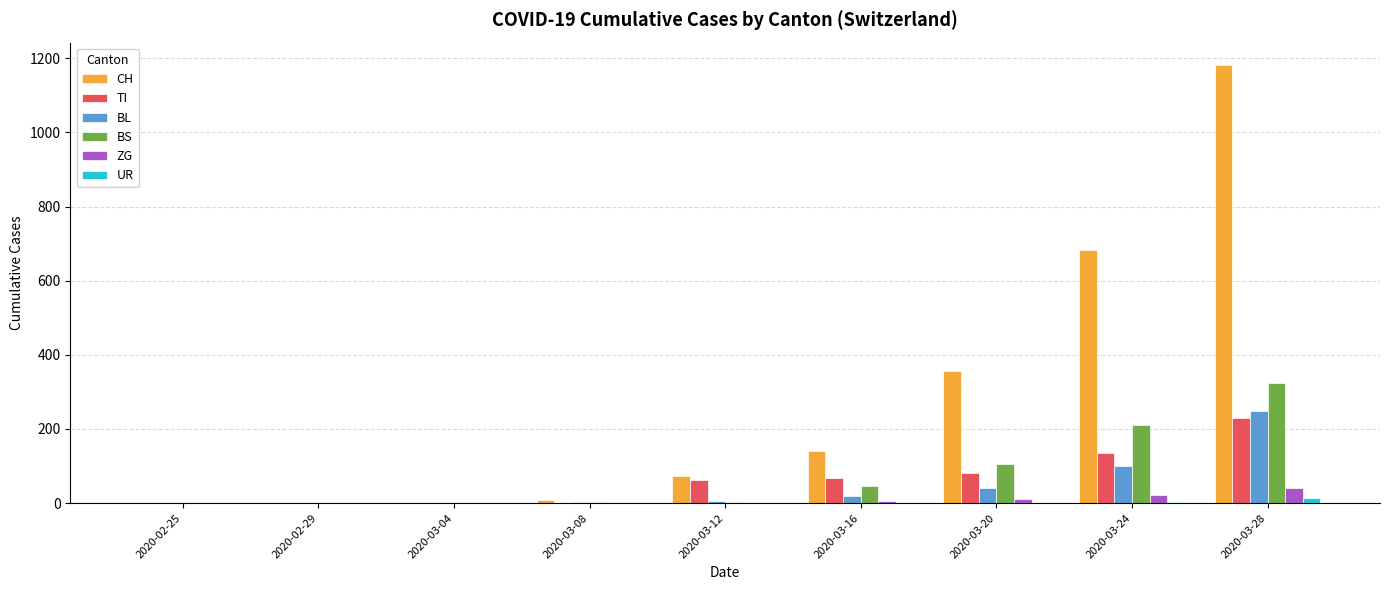

At which category is the sum across all series the highest?

2020-03-28